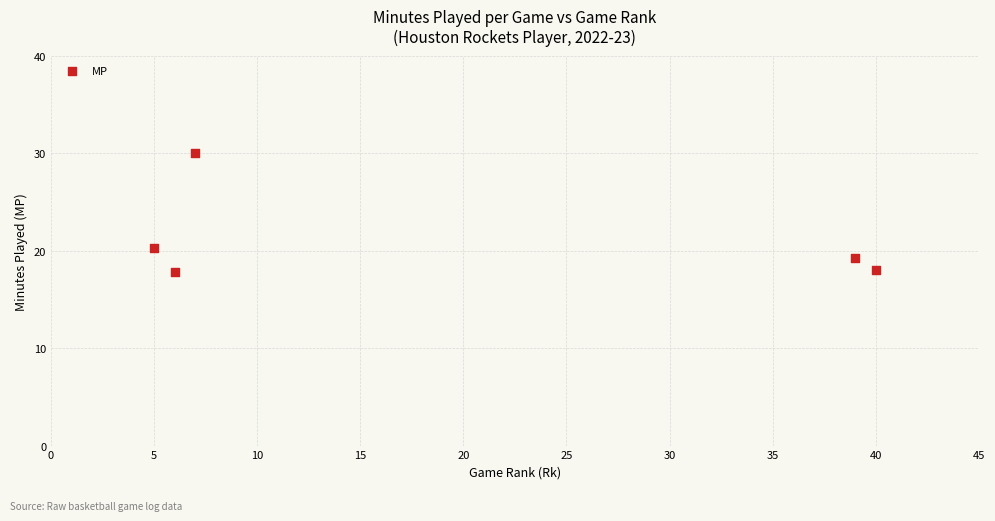

What Y value in the scatter plot is closest to 23?

20.3